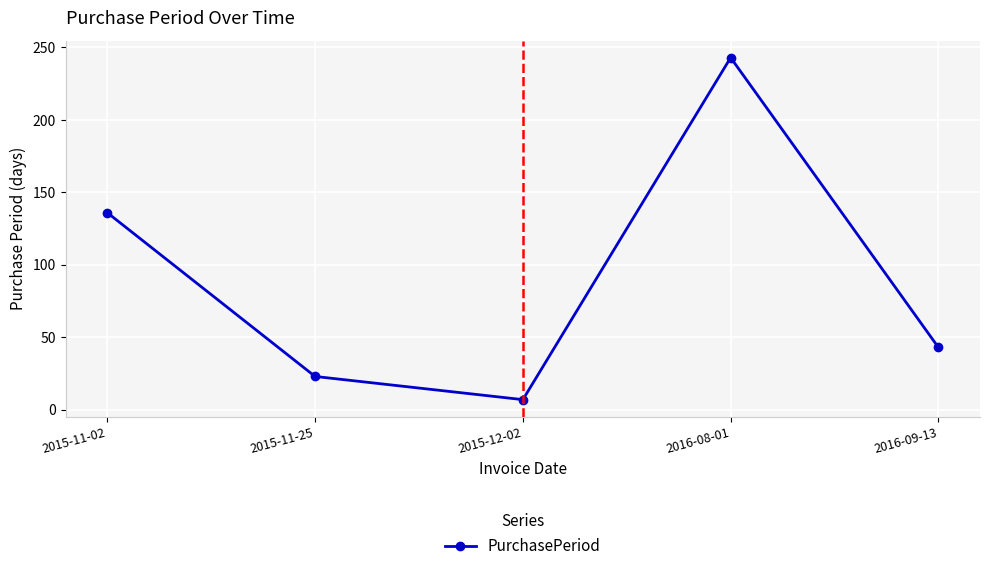

At which category does the data reach its first local valley?

2015-12-02